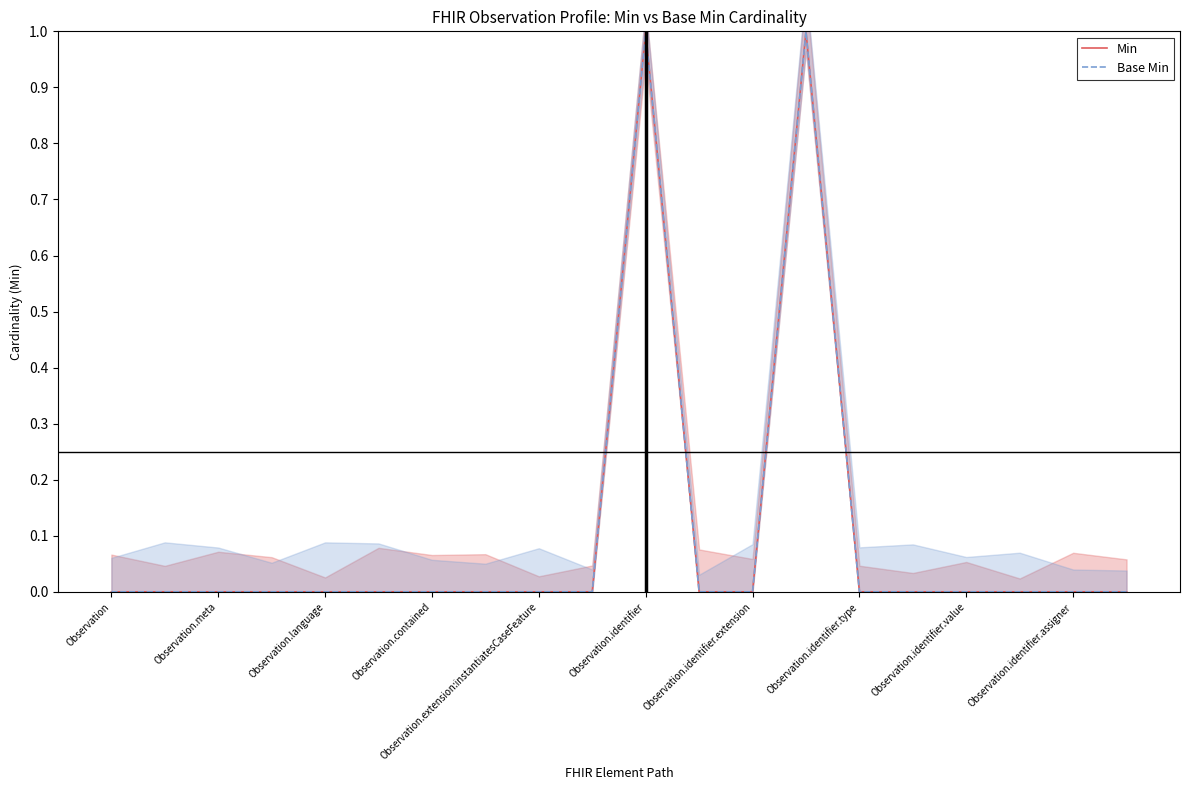

Count the number of data series in this chart.

2